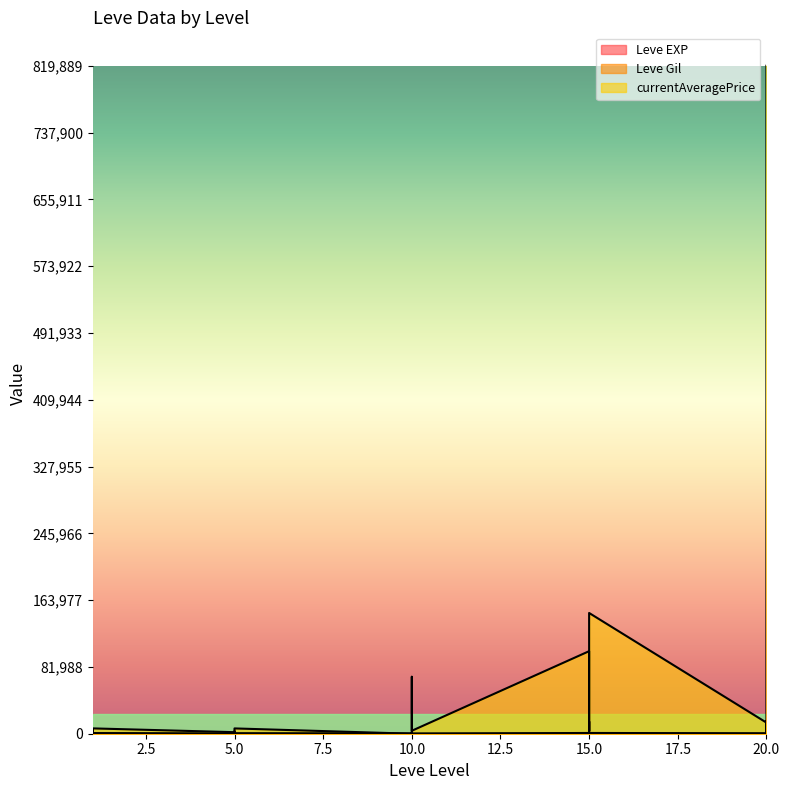

At which label is Leve EXP closest to 315?

20